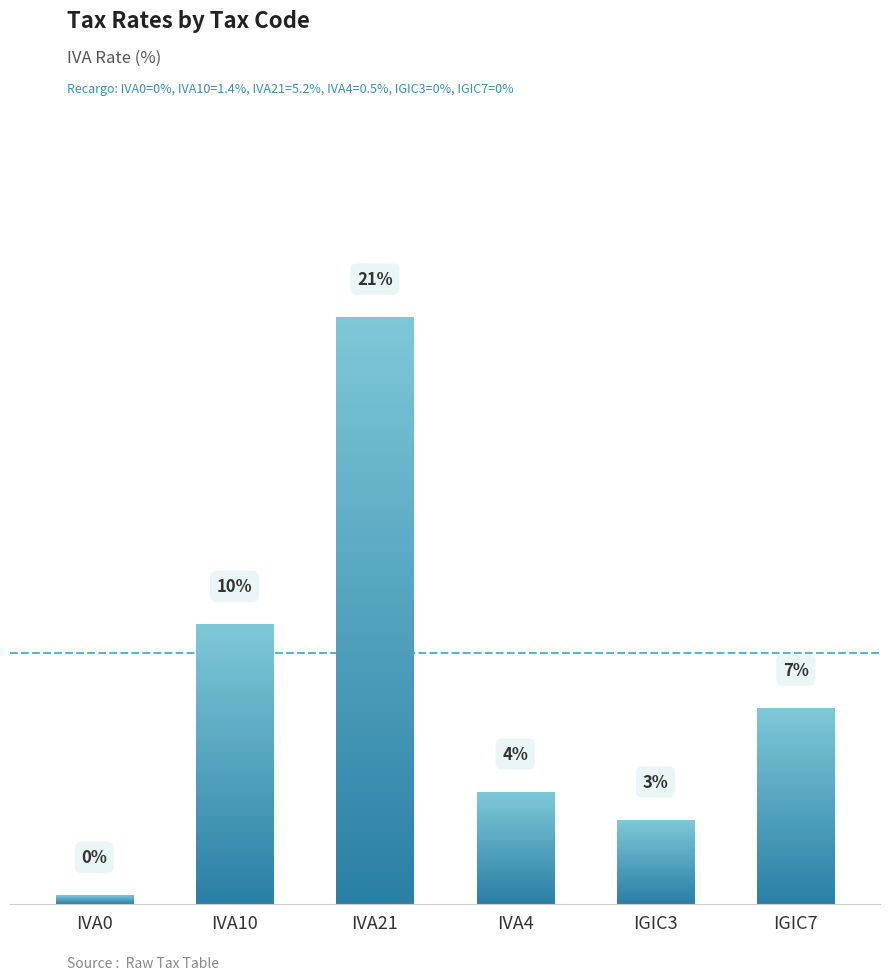

What is the change in value from IVA21 to IVA4?

-17